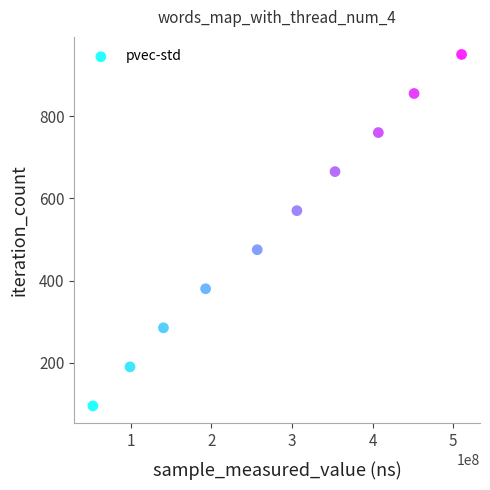

What is the range of Y values (max minus min)?

855